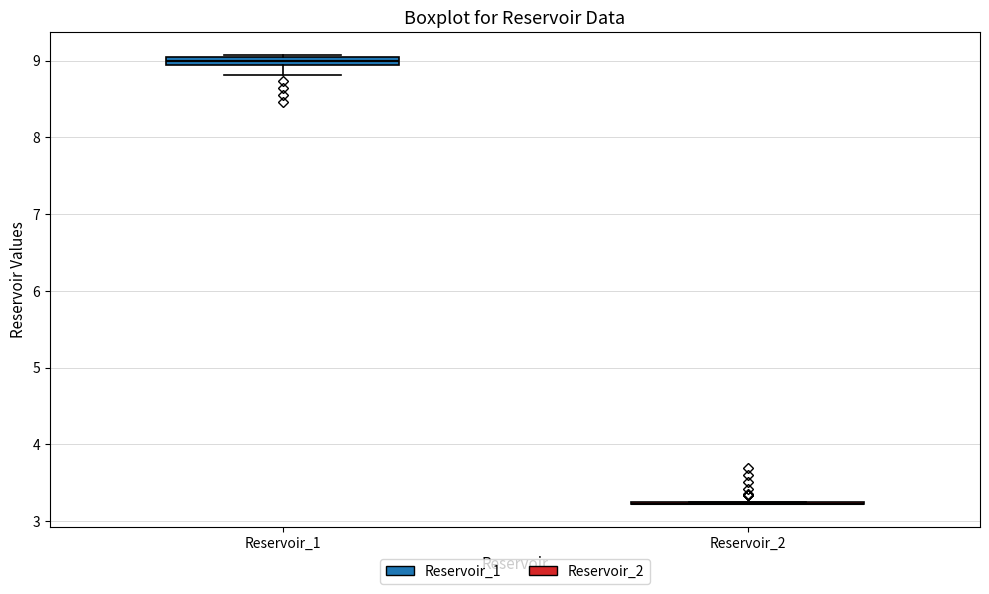

Where is the lower edge of the box for Reservoir_1 on the y-axis? The values are not printed on the chart, so give them approximately, as read against the axis.

8.9